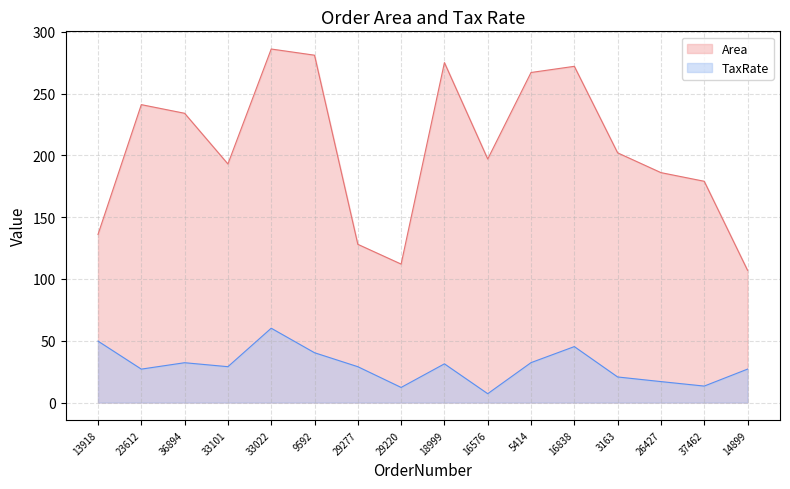

Which has a higher value, 37462 or 33022?

33022